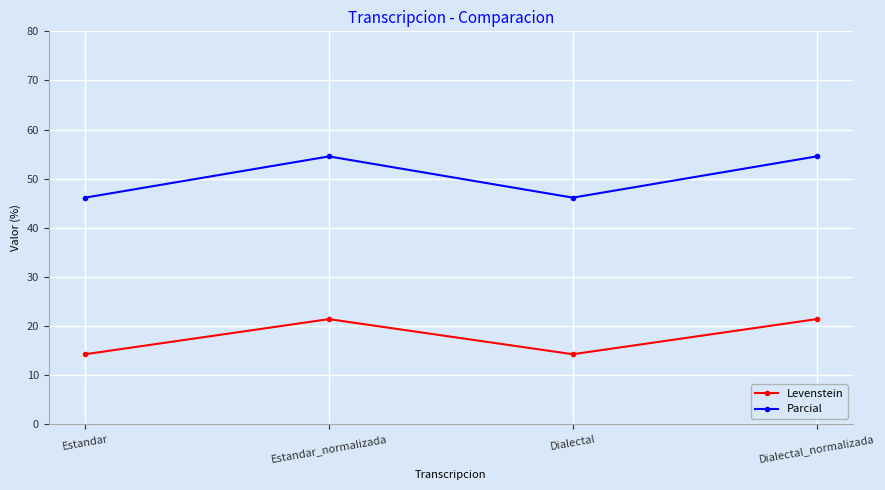

Rank the series at Estandar from highest to lowest value.

Parcial, Levenstein